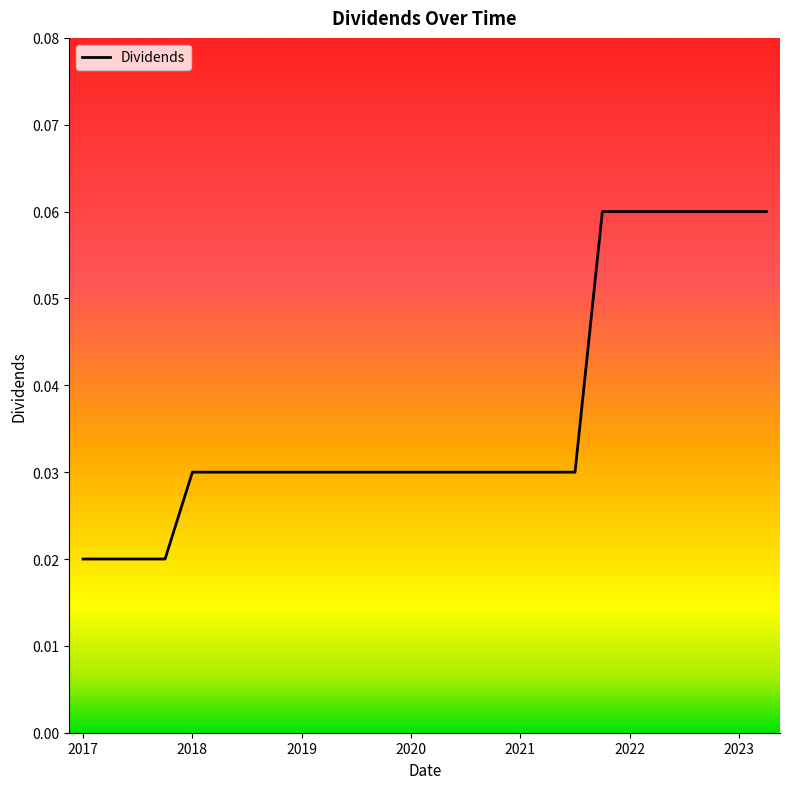

True or false: there are more than 1 points higher than both neighbors.

False